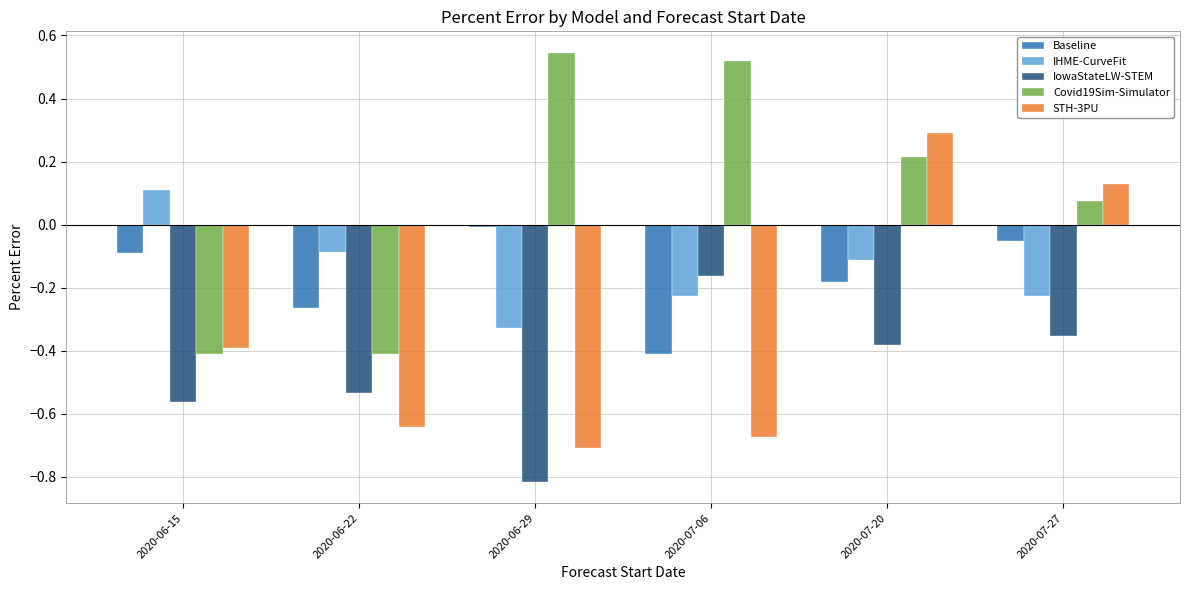

True or false: Baseline has a value of -0.4 at 2020-07-06.

True